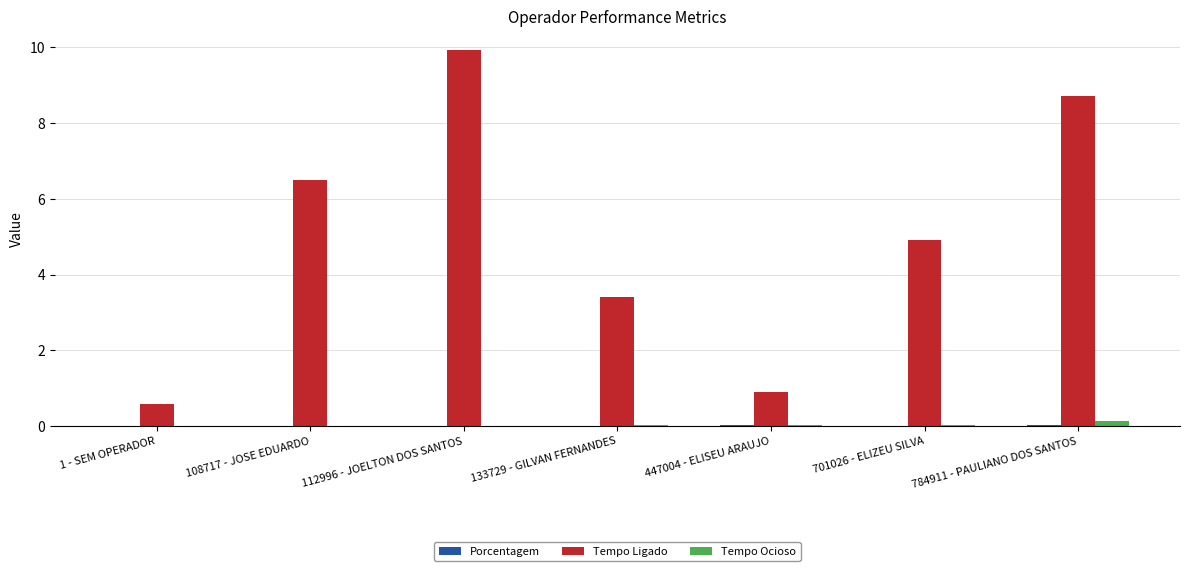

Which series changed the most between 112996 - JOELTON DOS SANTOS and 701026 - ELIZEU SILVA?

Tempo Ligado